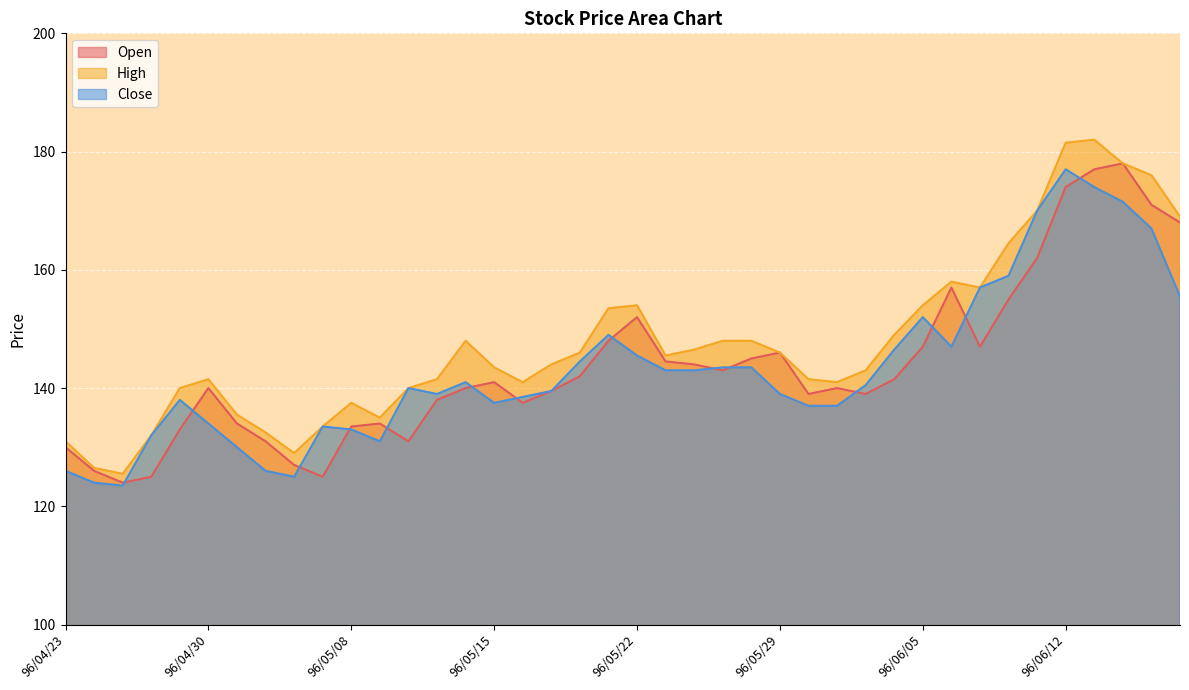

Rank the series at 96/06/13 from lowest to highest value.

Close, Open, High